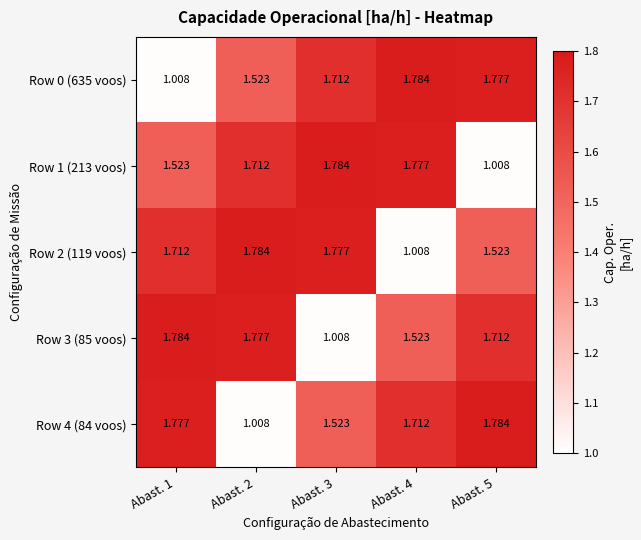

What is the spread (max minus min) of values at Abast. 2?

0.8